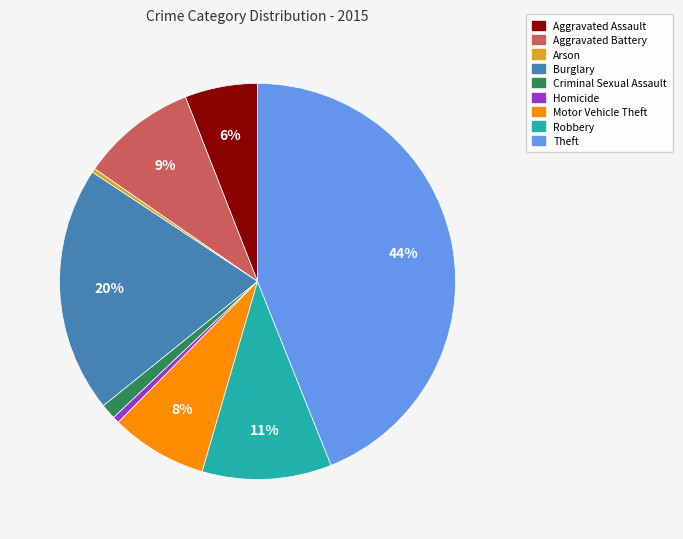

To the nearest percent, what is the difference between the largest and smallest slice percentages?

44%